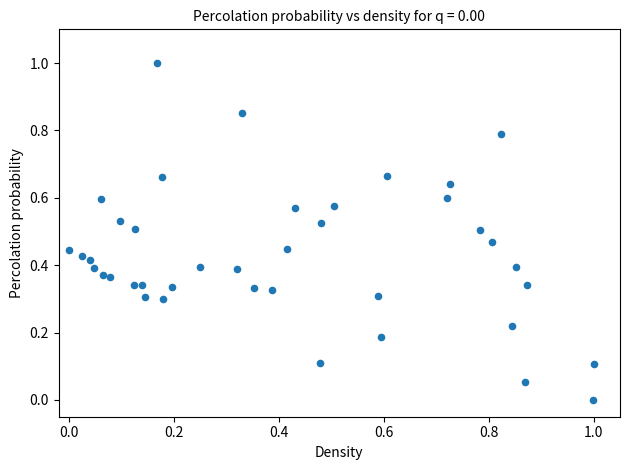

What is the range of X values (max minus min)?

1.0